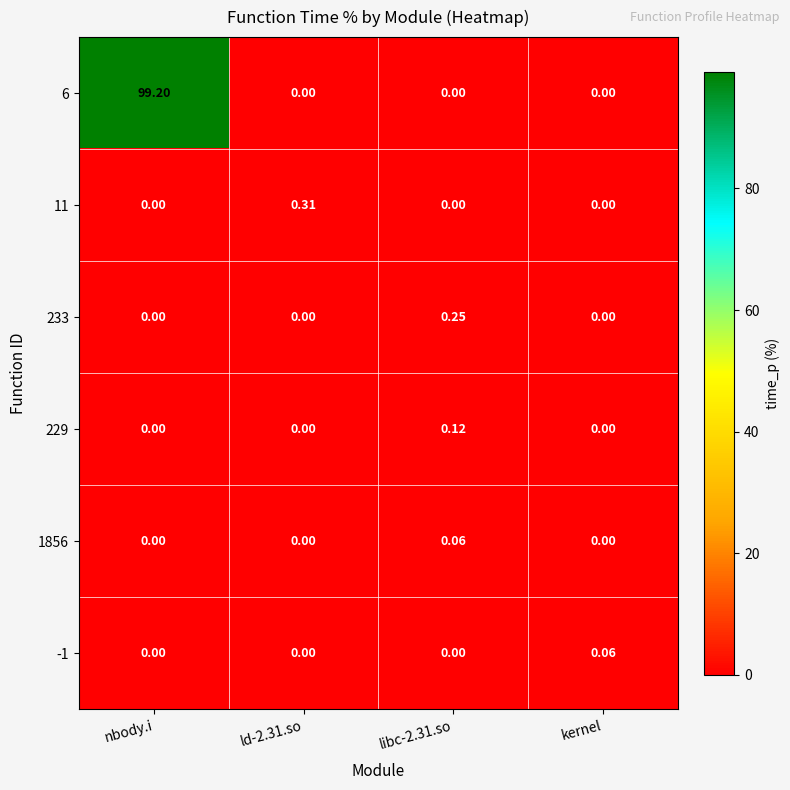

Is the value of 11 at ld-2.31.so greater than the value of -1 at nbody.i?

Yes